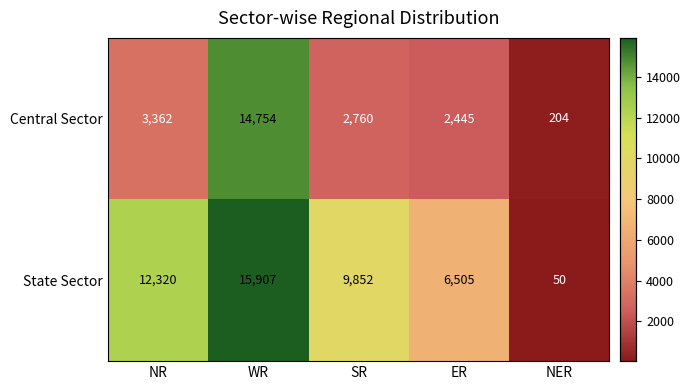

Rank the series by their average value, from lowest to highest.

Central Sector, State Sector